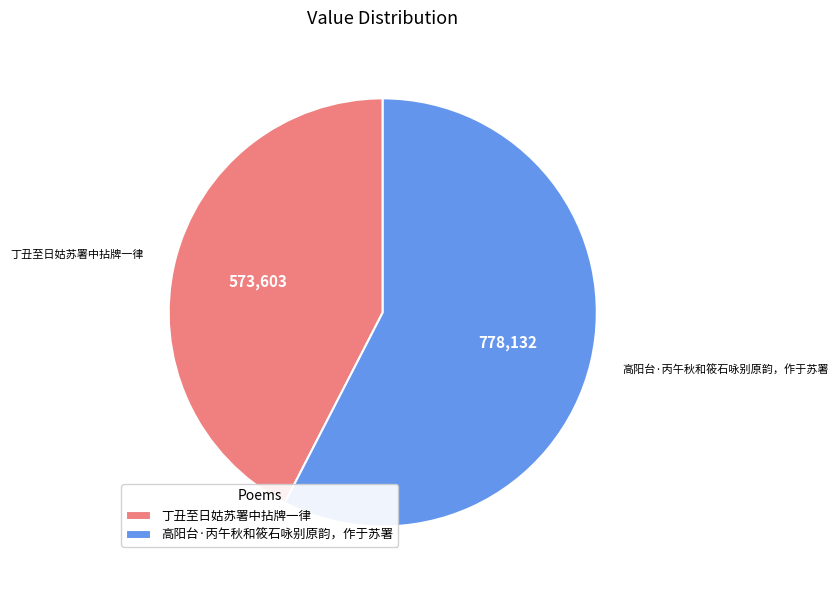

True or false: 丁丑至日姑苏署中拈牌一律 accounts for 50% of the total.

False